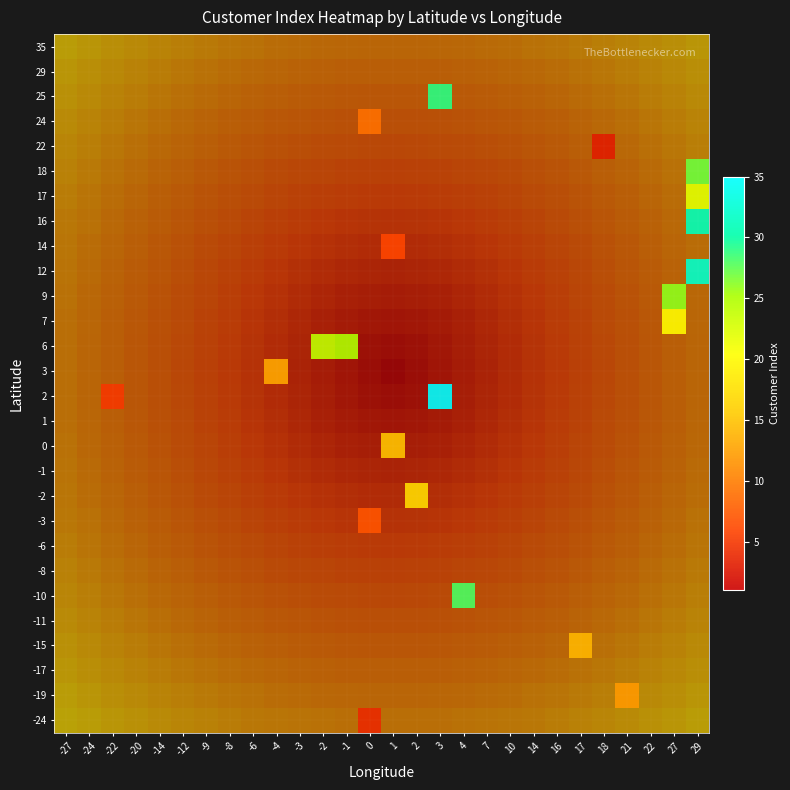

How many data points does each series have?

28